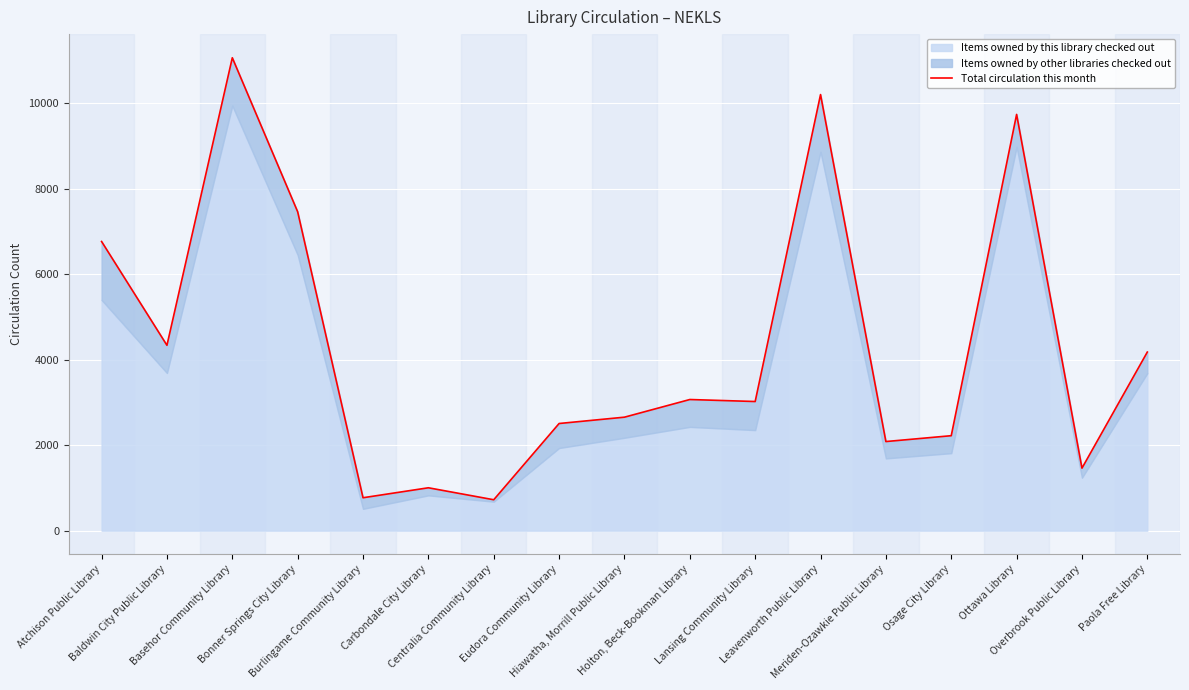

True or false: the data shows 2654 at Hiawatha, Morrill Public Library.

True